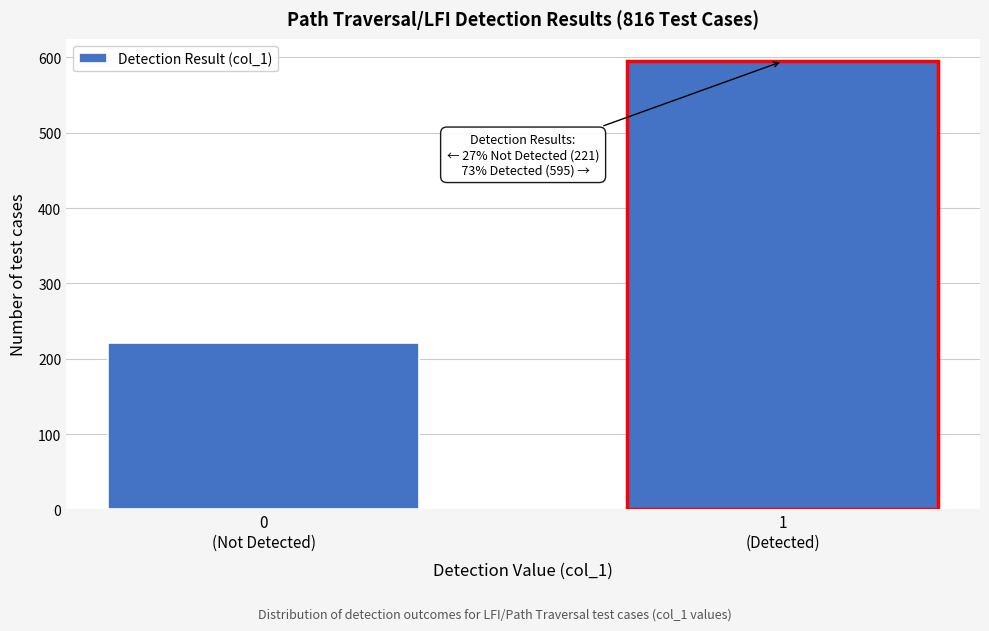

Reading left to right, transcribe all the data shown in this chart.

221	595